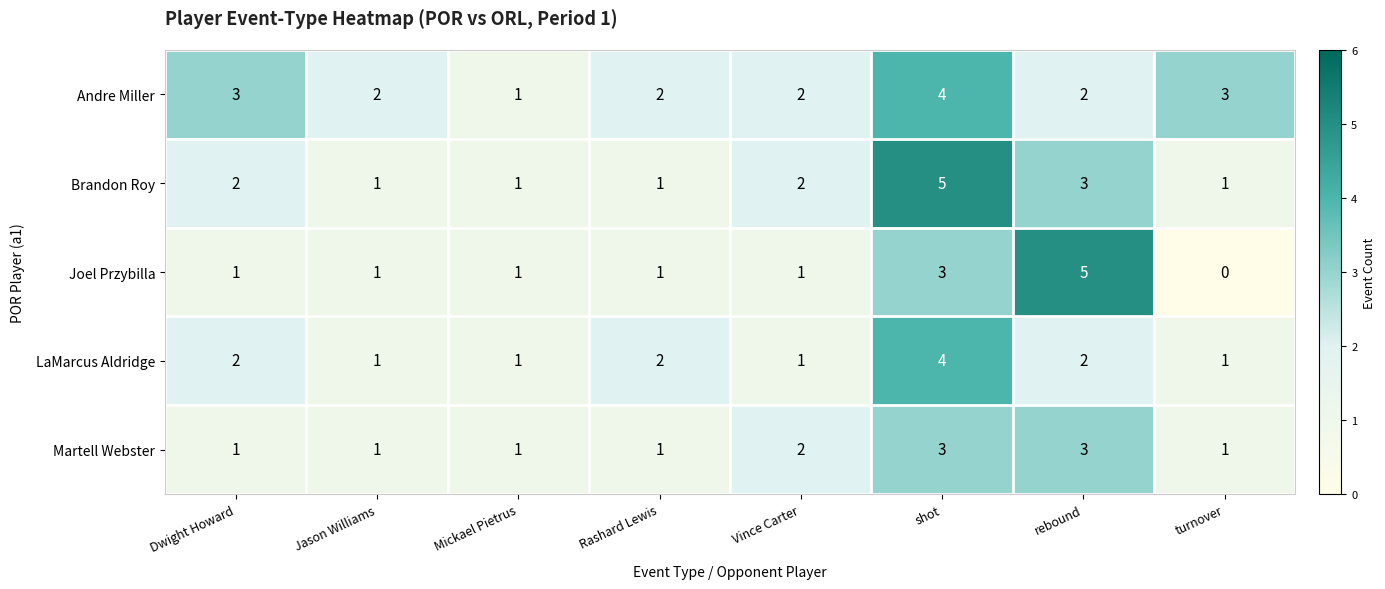

Count the LaMarcus Aldridge values in the range 1 to 2.

7